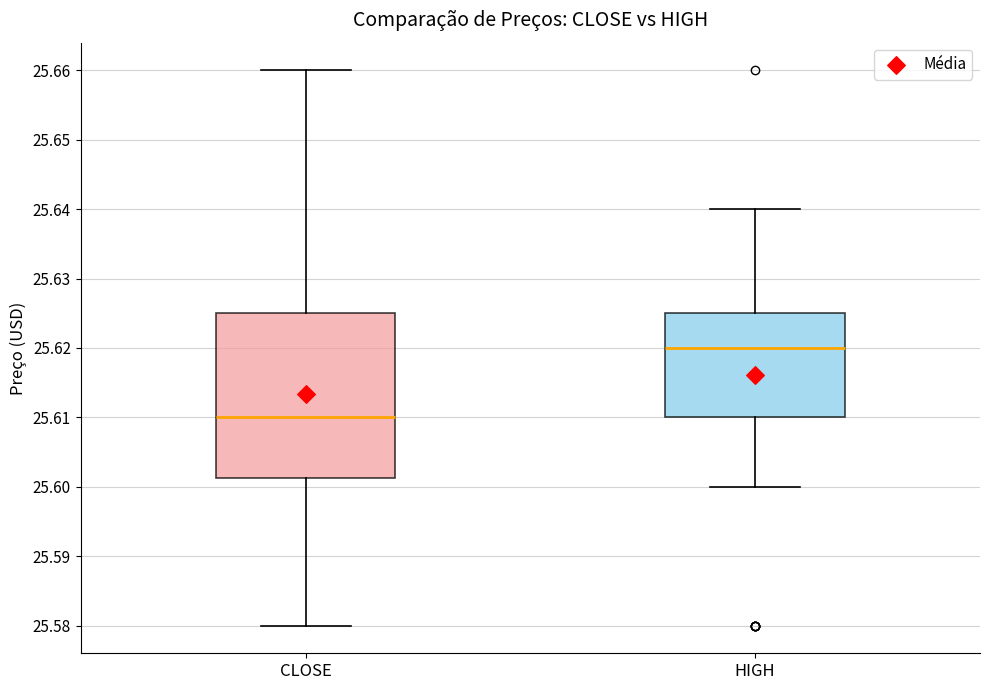

Where is the upper edge of the box for CLOSE on the y-axis? The values are not printed on the chart, so give them approximately, as read against the axis.

25.625